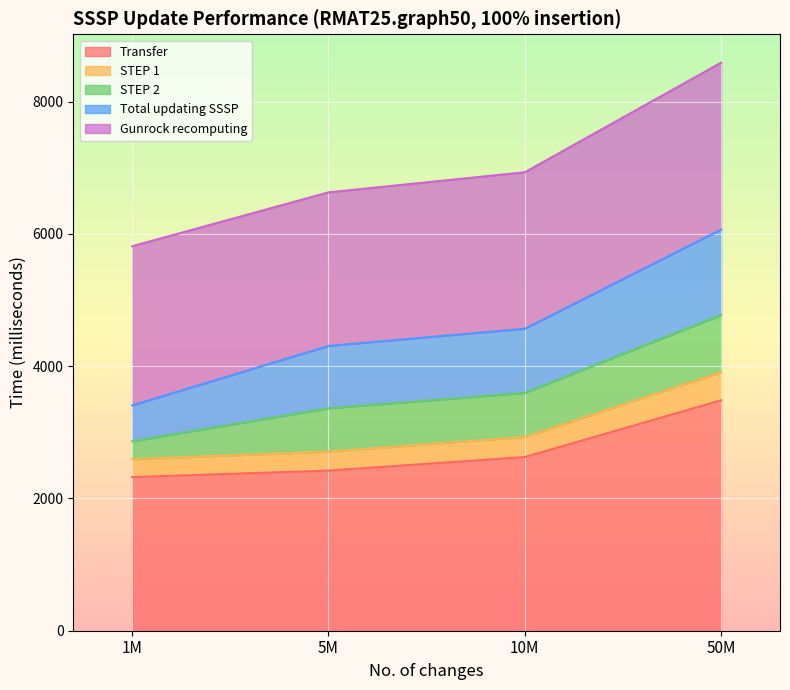

What is the difference between the second highest and second lowest values in the Transfer series?

204.9